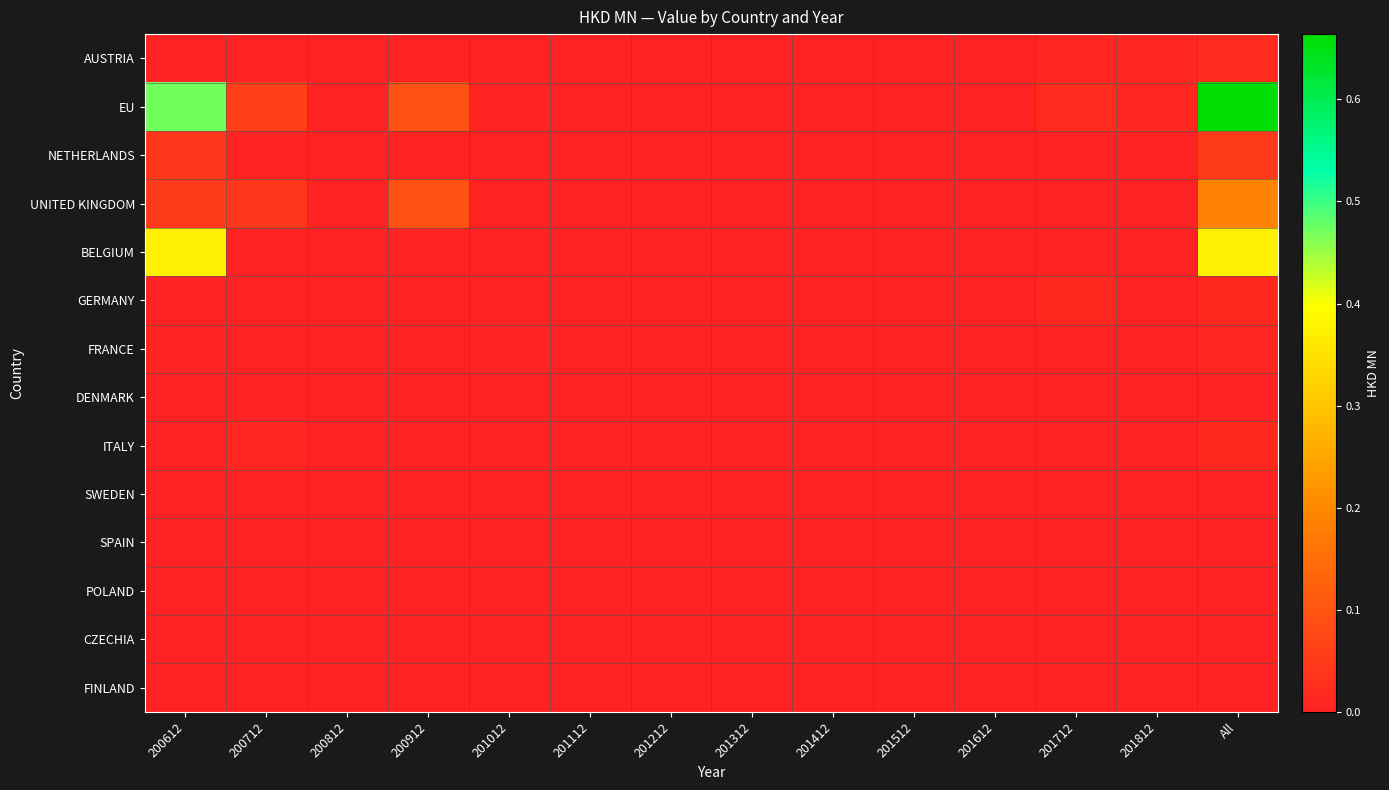

Reading left to right, extract all data points from this chart.

AUSTRIA: 200612=0.0	200712=0.0	200812=0.0	200912=0.0	201012=0.0	201112=0.0	201212=0.0	201312=0.0	201412=0.0	201512=0.0	201612=0.0	201712=0.0	201812=0.0	All=0.0
EU: 200612=0.5	200712=0.1	200812=0.0	200912=0.1	201012=0.0	201112=0.0	201212=0.0	201312=0.0	201412=0.0	201512=0.0	201612=0.0	201712=0.0	201812=0.0	All=0.7
NETHERLANDS: 200612=0.0	200712=0.0	200812=0.0	200912=0.0	201012=0.0	201112=0.0	201212=0.0	201312=0.0	201412=0.0	201512=0.0	201612=0.0	201712=0.0	201812=0.0	All=0.0
UNITED KINGDOM: 200612=0.0	200712=0.0	200812=0.0	200912=0.1	201012=0.0	201112=0.0	201212=0.0	201312=0.0	201412=0.0	201512=0.0	201612=0.0	201712=0.0	201812=0.0	All=0.2
BELGIUM: 200612=0.4	200712=0.0	200812=0.0	200912=0.0	201012=0.0	201112=0.0	201212=0.0	201312=0.0	201412=0.0	201512=0.0	201612=0.0	201712=0.0	201812=0.0	All=0.4
GERMANY: 200612=0.0	200712=0.0	200812=0.0	200912=0.0	201012=0.0	201112=0.0	201212=0.0	201312=0.0	201412=0.0	201512=0.0	201612=0.0	201712=0.0	201812=0.0	All=0.0
FRANCE: 200612=0.0	200712=0.0	200812=0.0	200912=0.0	201012=0.0	201112=0.0	201212=0.0	201312=0.0	201412=0.0	201512=0.0	201612=0.0	201712=0.0	201812=0.0	All=0.0
DENMARK: 200612=0.0	200712=0.0	200812=0.0	200912=0.0	201012=0.0	201112=0.0	201212=0.0	201312=0.0	201412=0.0	201512=0.0	201612=0.0	201712=0.0	201812=0.0	All=0.0
ITALY: 200612=0.0	200712=0.0	200812=0.0	200912=0.0	201012=0.0	201112=0.0	201212=0.0	201312=0.0	201412=0.0	201512=0.0	201612=0.0	201712=0.0	201812=0.0	All=0.0
SWEDEN: 200612=0.0	200712=0.0	200812=0.0	200912=0.0	201012=0.0	201112=0.0	201212=0.0	201312=0.0	201412=0.0	201512=0.0	201612=0.0	201712=0.0	201812=0.0	All=0.0
SPAIN: 200612=0.0	200712=0.0	200812=0.0	200912=0.0	201012=0.0	201112=0.0	201212=0.0	201312=0.0	201412=0.0	201512=0.0	201612=0.0	201712=0.0	201812=0.0	All=0.0
POLAND: 200612=0.0	200712=0.0	200812=0.0	200912=0.0	201012=0.0	201112=0.0	201212=0.0	201312=0.0	201412=0.0	201512=0.0	201612=0.0	201712=0.0	201812=0.0	All=0.0
CZECHIA: 200612=0.0	200712=0.0	200812=0.0	200912=0.0	201012=0.0	201112=0.0	201212=0.0	201312=0.0	201412=0.0	201512=0.0	201612=0.0	201712=0.0	201812=0.0	All=0.0
FINLAND: 200612=0.0	200712=0.0	200812=0.0	200912=0.0	201012=0.0	201112=0.0	201212=0.0	201312=0.0	201412=0.0	201512=0.0	201612=0.0	201712=0.0	201812=0.0	All=0.0